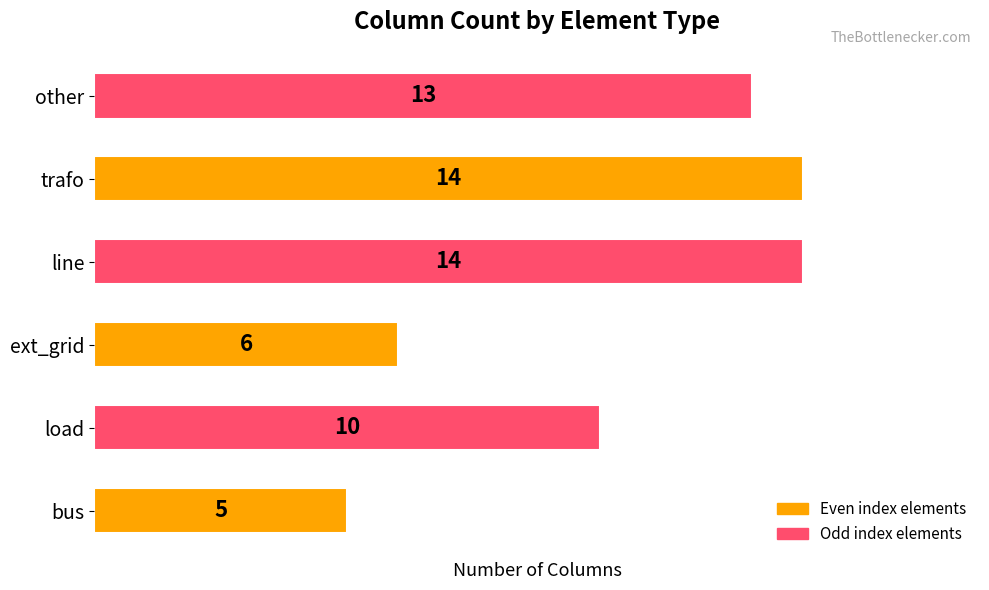

What is the minimum value shown in the chart?

5